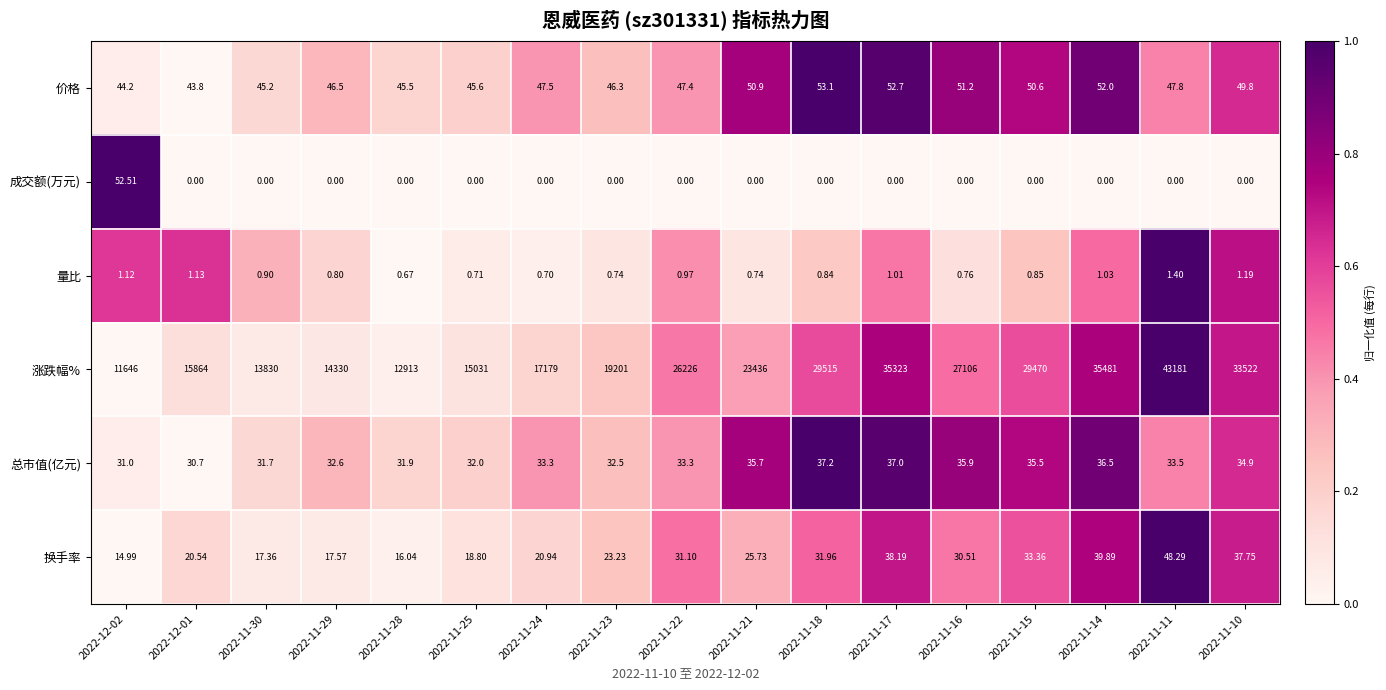

Which series has the largest total across all categories?

涨跌幅%